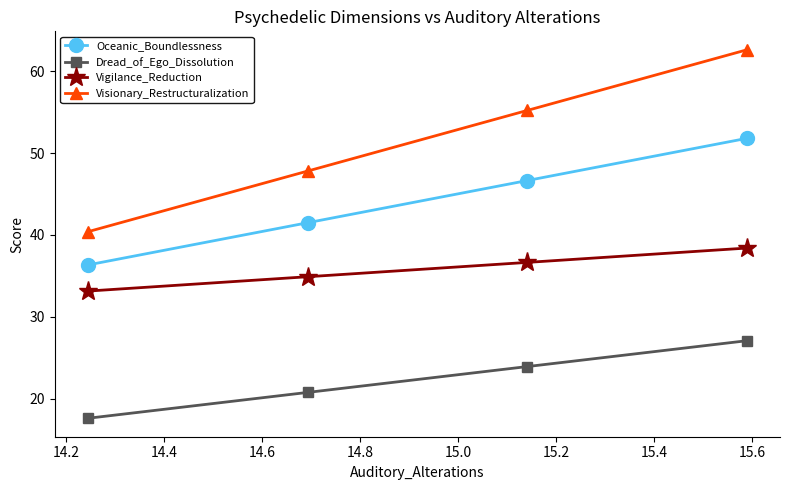

True or false: Visionary_Restructuralization and Oceanic_Boundlessness intersect in this chart.

False